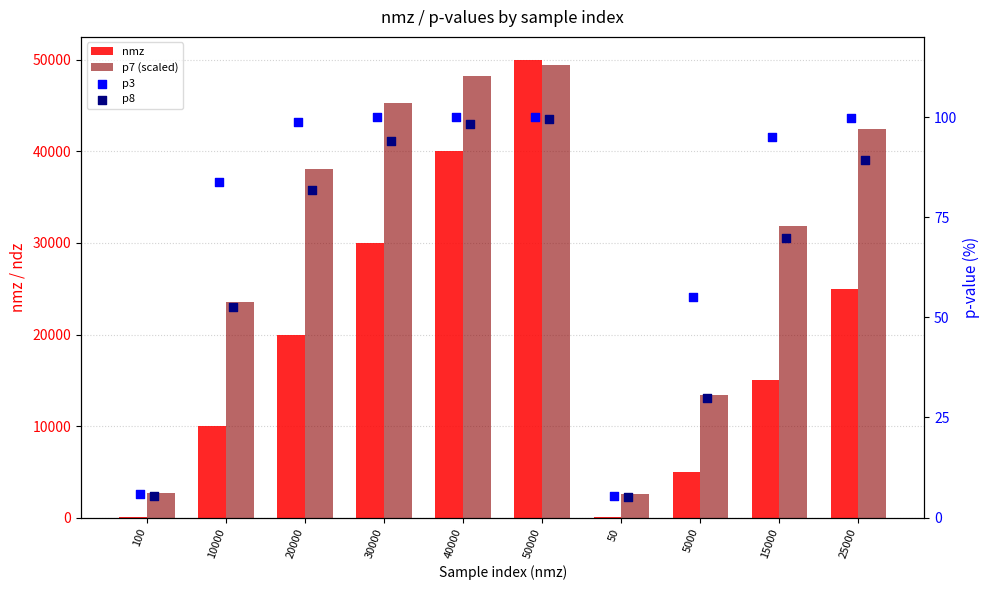

At how many categories does at least one series exceed 21218?

7